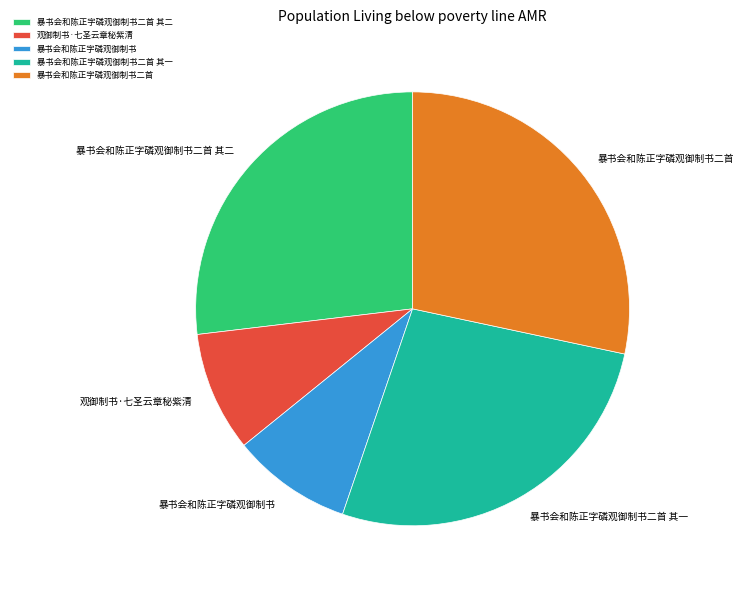

The 暴书会和陈正字磷观御制书二首 其二 slice represents 13% of the pie. True or false?

False